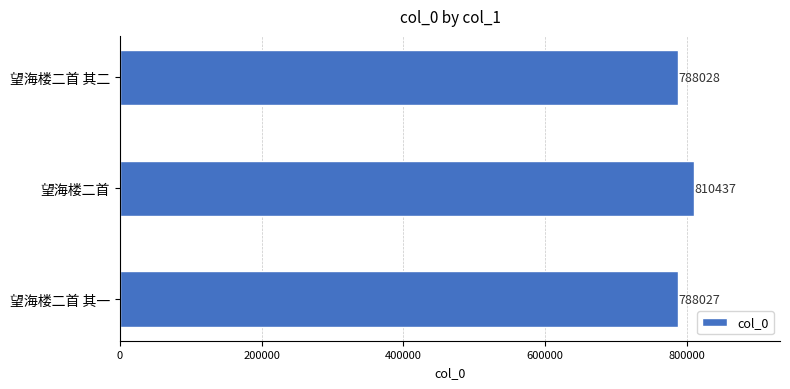

At which label is the value closest to 799232?

望海楼二首 其二